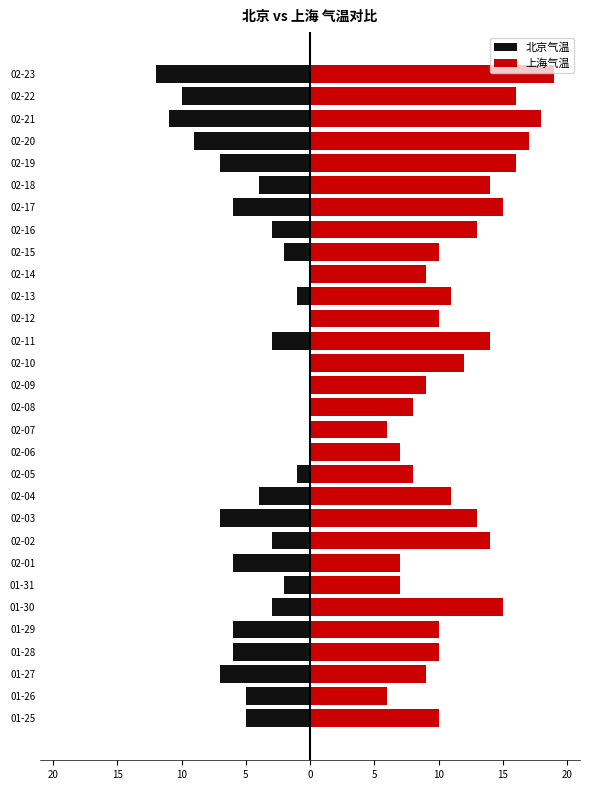

How many categories are shown in the chart?

30